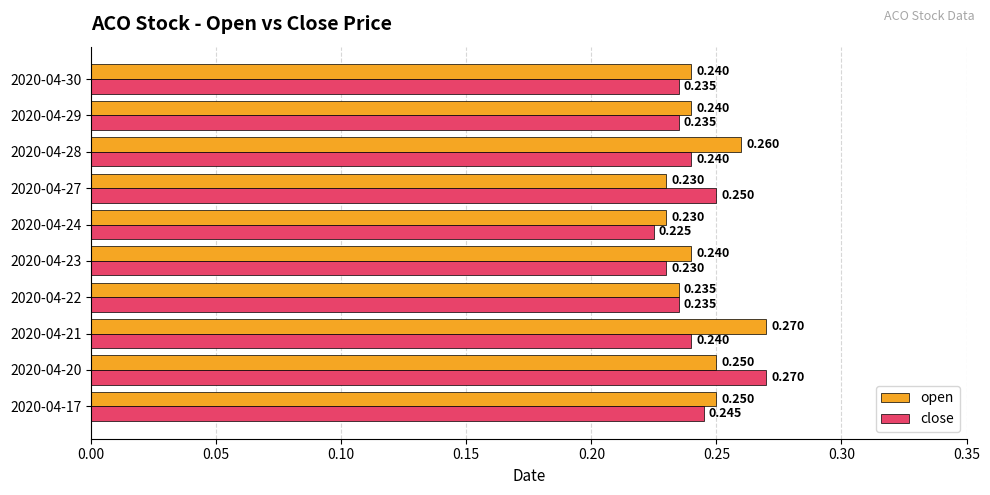

Which series has the largest range (max minus min)?

close